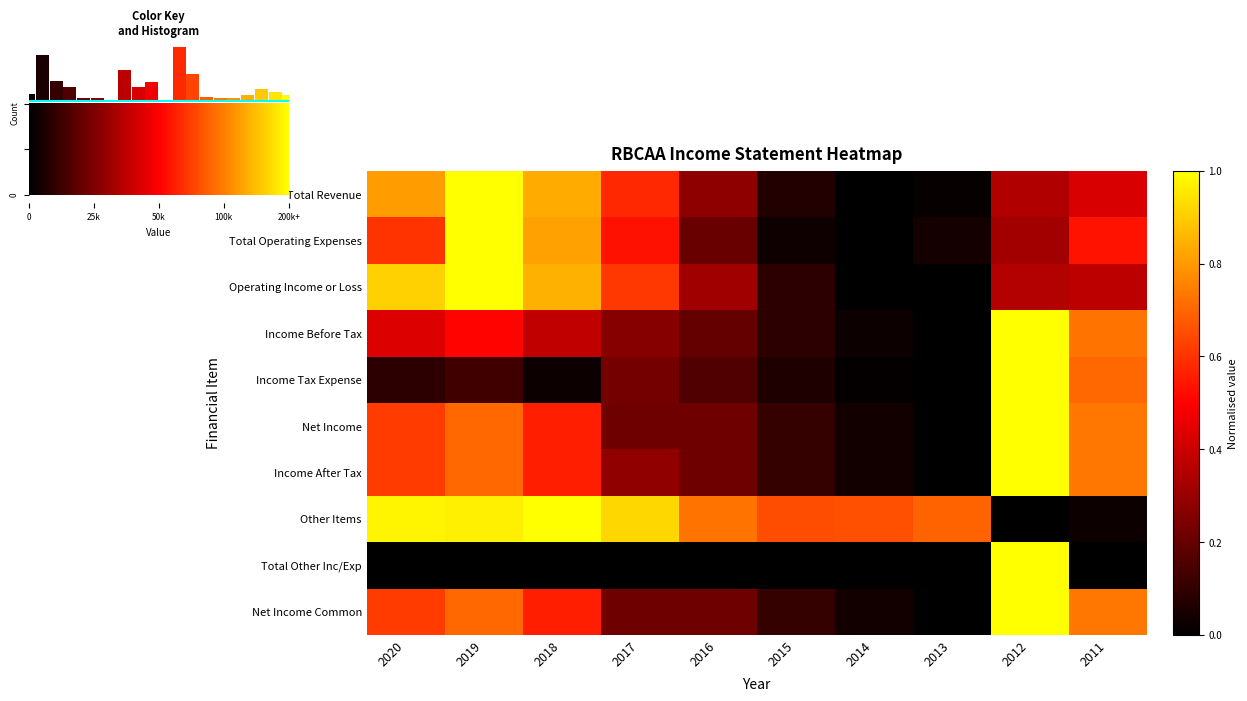

List the series in order of their peak value, highest first.

Total Revenue, Total Operating Expenses, Operating Income or Loss, Income Before Tax, Income Tax Expense, Net Income, Income After Tax, Other Items, Total Other Inc/Exp, Net Income Common